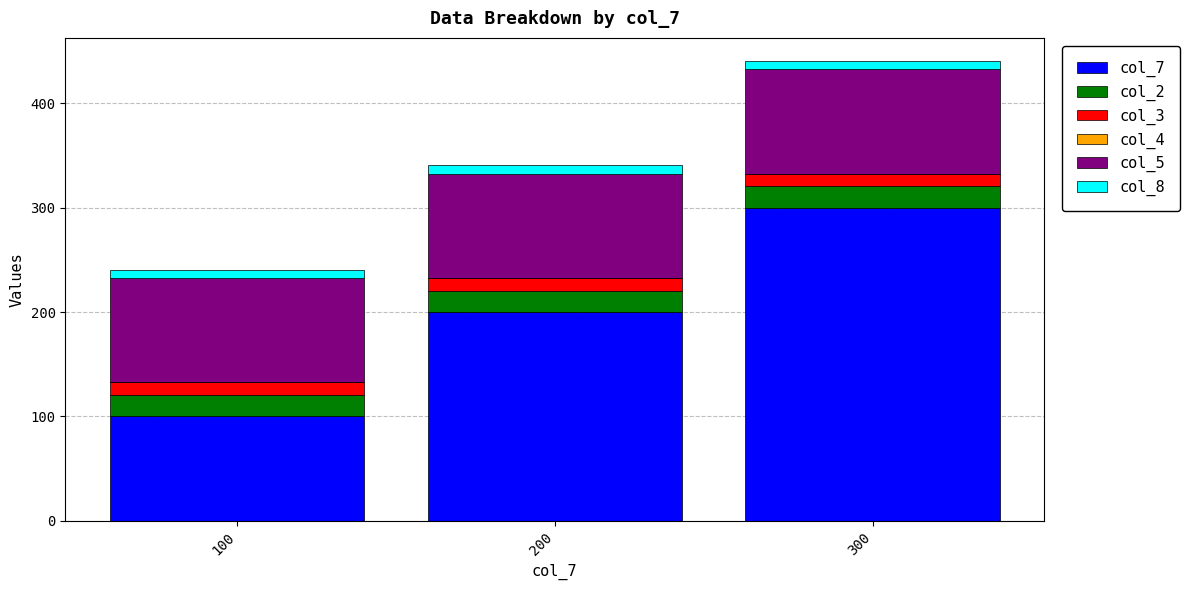

The value of col_7 at 200 is 200.0. True or false?

True